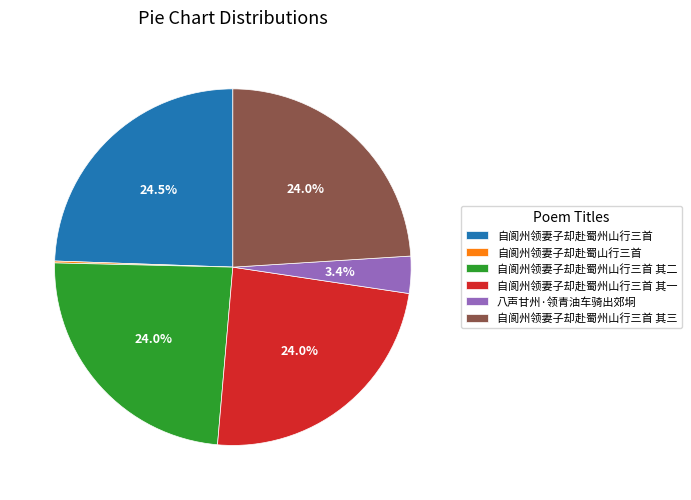

What is the ratio of the value at 自阆州领妻子却赴蜀州山行三首 其一 to the value at 自阆州领妻子却赴蜀州山行三首 其三?

1.0